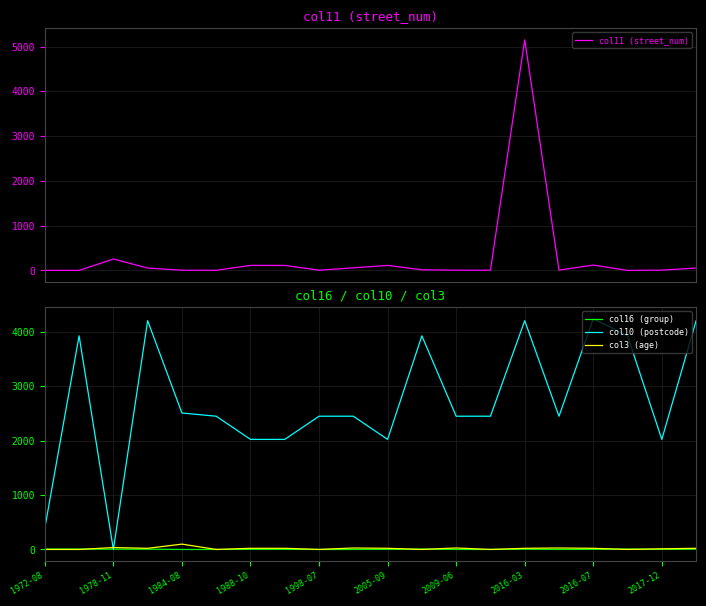

True or false: col3 (age) and col16 (group) intersect in this chart.

True